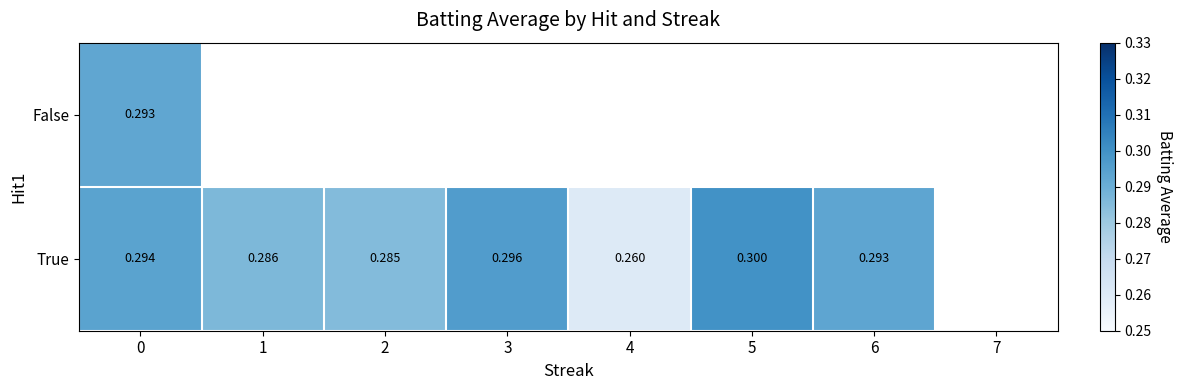

Rank the series at 0 from highest to lowest value.

True, False